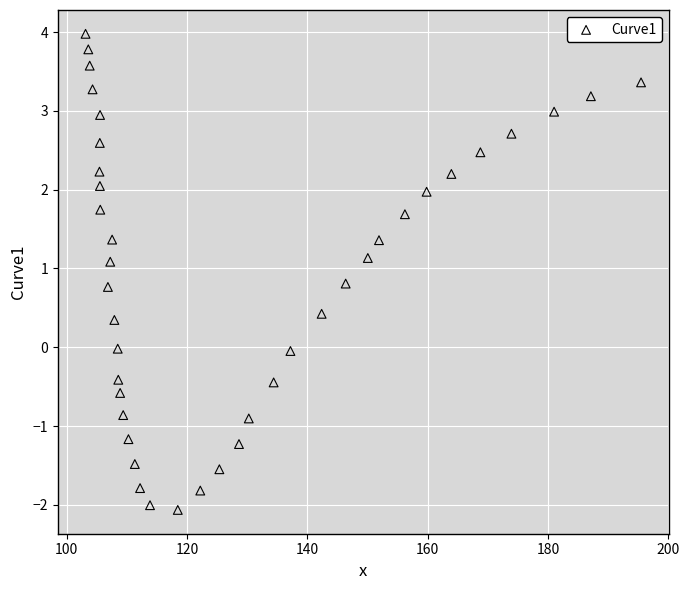

What is the range of Y values (max minus min)?

6.0